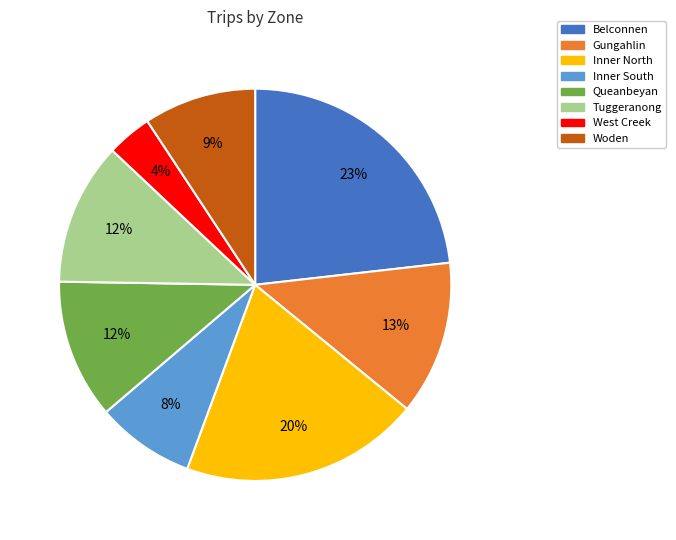

What percentage is the Tuggeranong slice, to the nearest percent?

12%